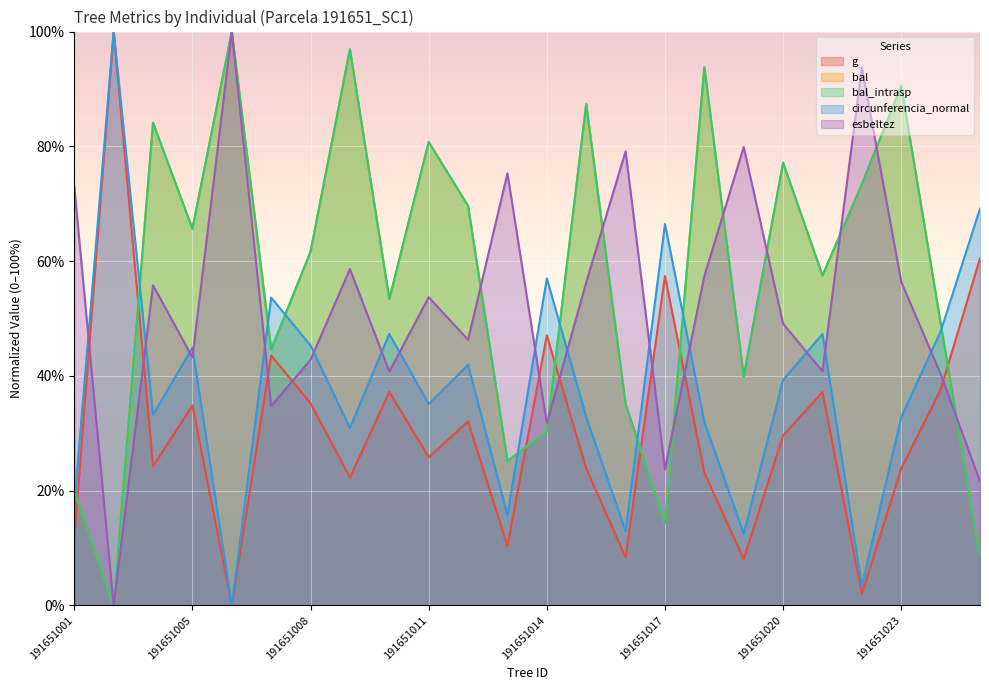

How many values in the g series are below 29?

12